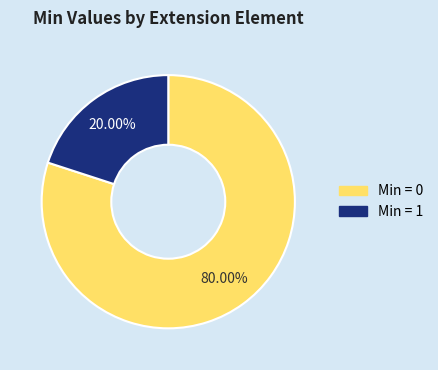

Is there a majority slice in this chart?

Yes